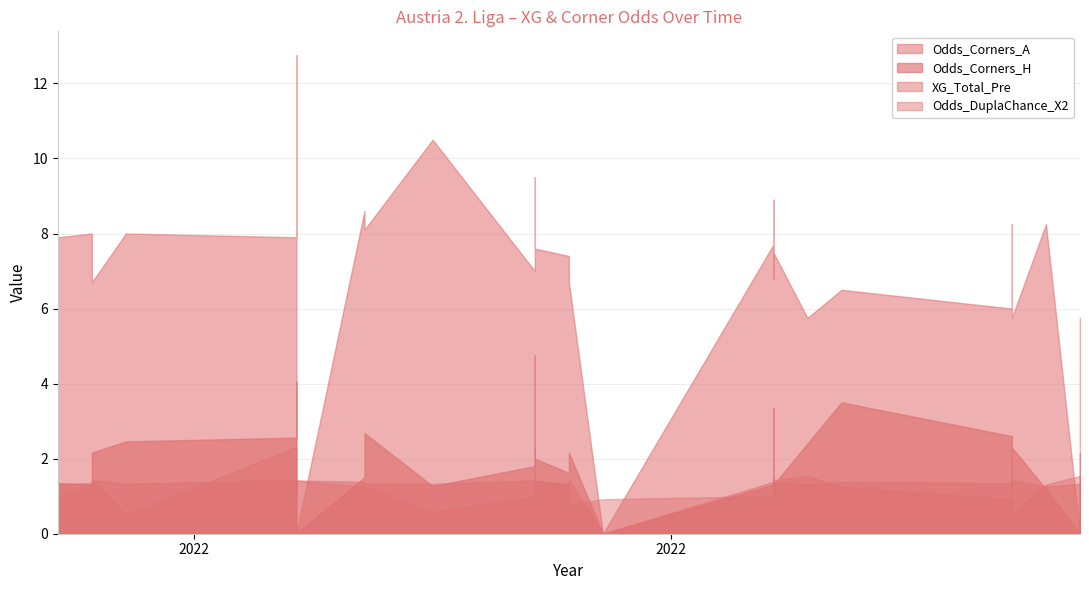

What are all the series names shown in the legend?

XG_Total_Pre, Odds_Corners_H, Odds_Corners_A, Odds_DuplaChance_X2